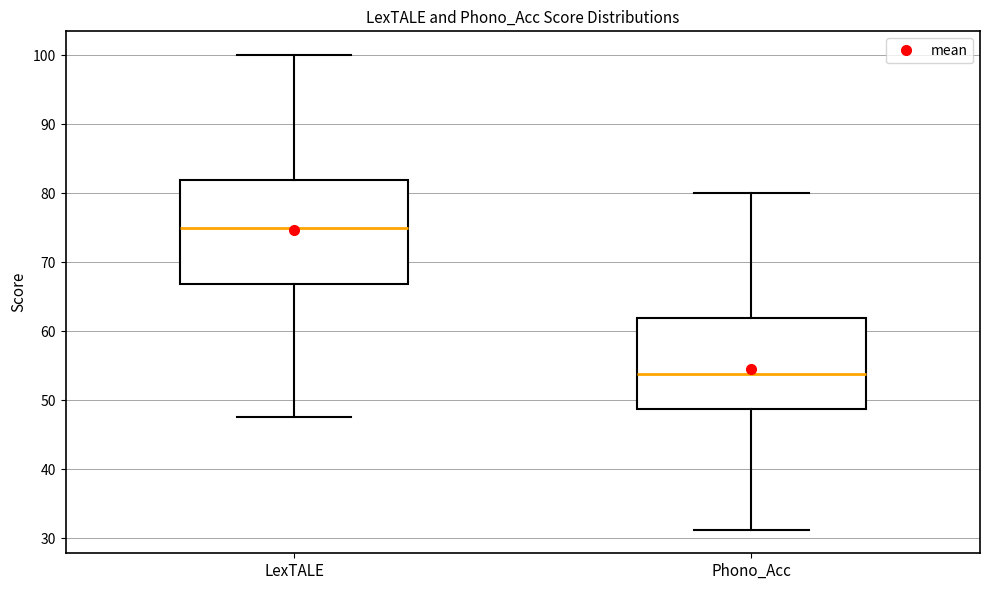

Where does the upper whisker of the box for Phono_Acc end on the y-axis? The values are not printed on the chart, so give them approximately, as read against the axis.

80